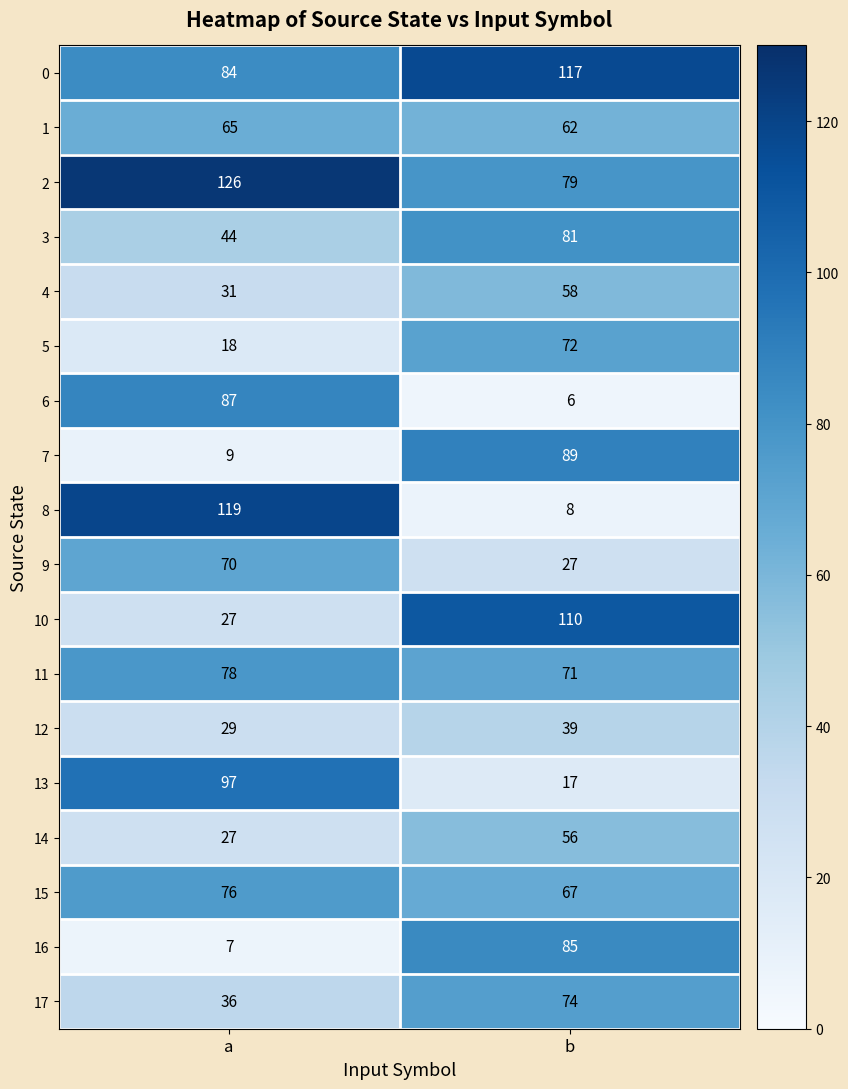

Read the 15 value at b.

67